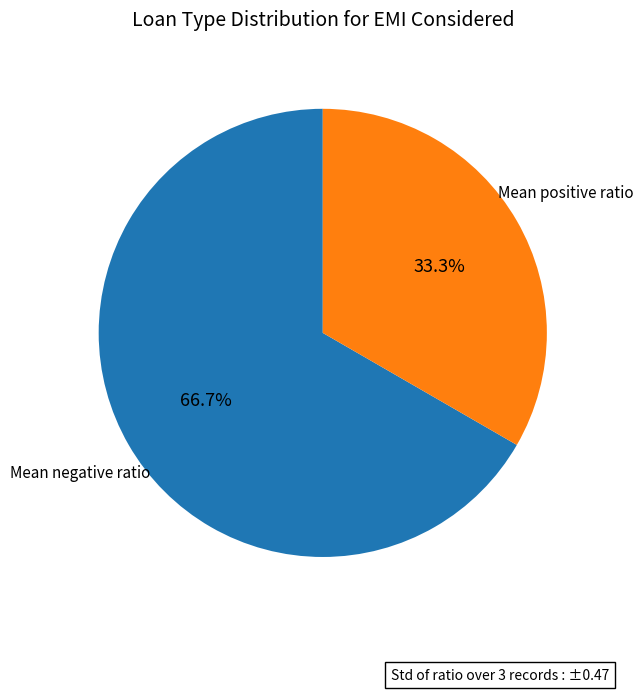

To the nearest percent, what is the difference between the largest and smallest slice percentages?

33%